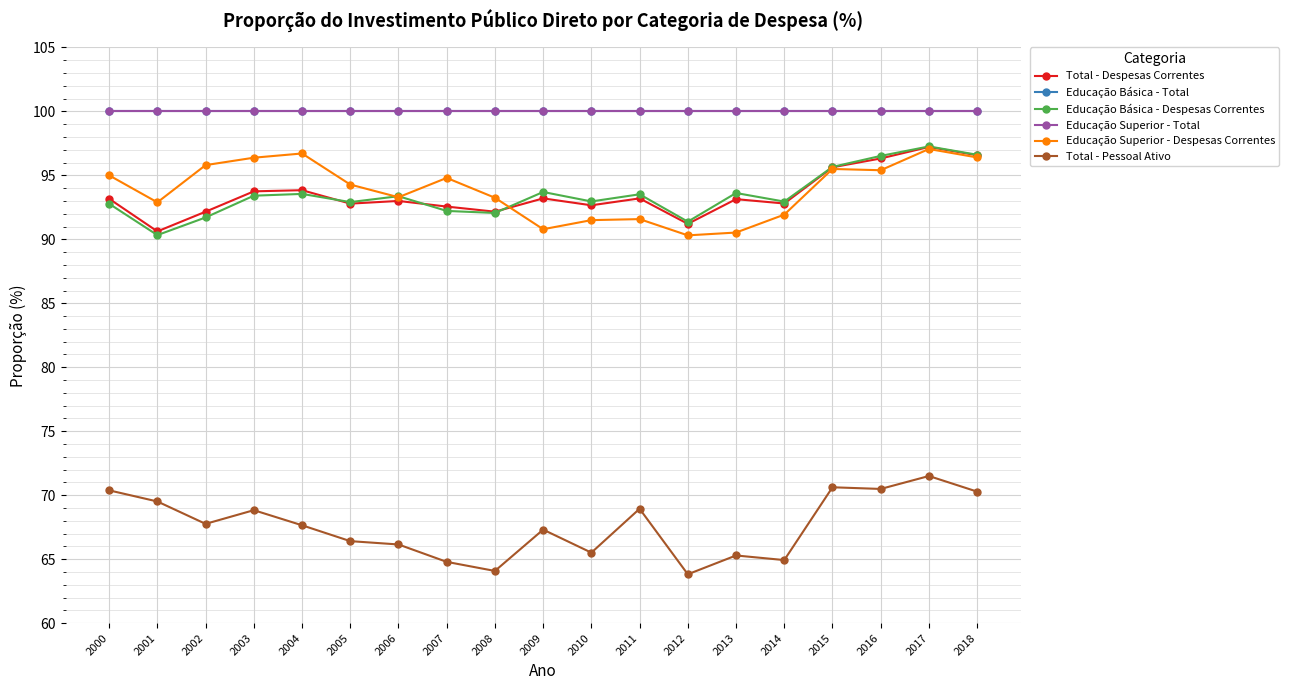

What is the value of the Educação Básica - Total point at the 14th from the left?

100.0